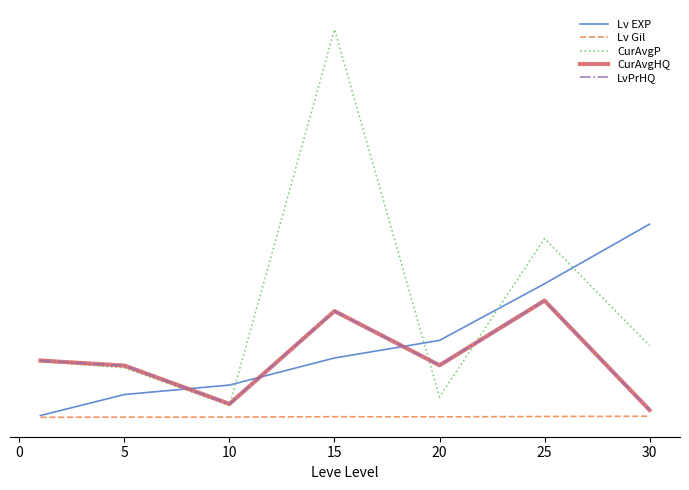

How many interior local valleys does the LvPrHQ series have?

2